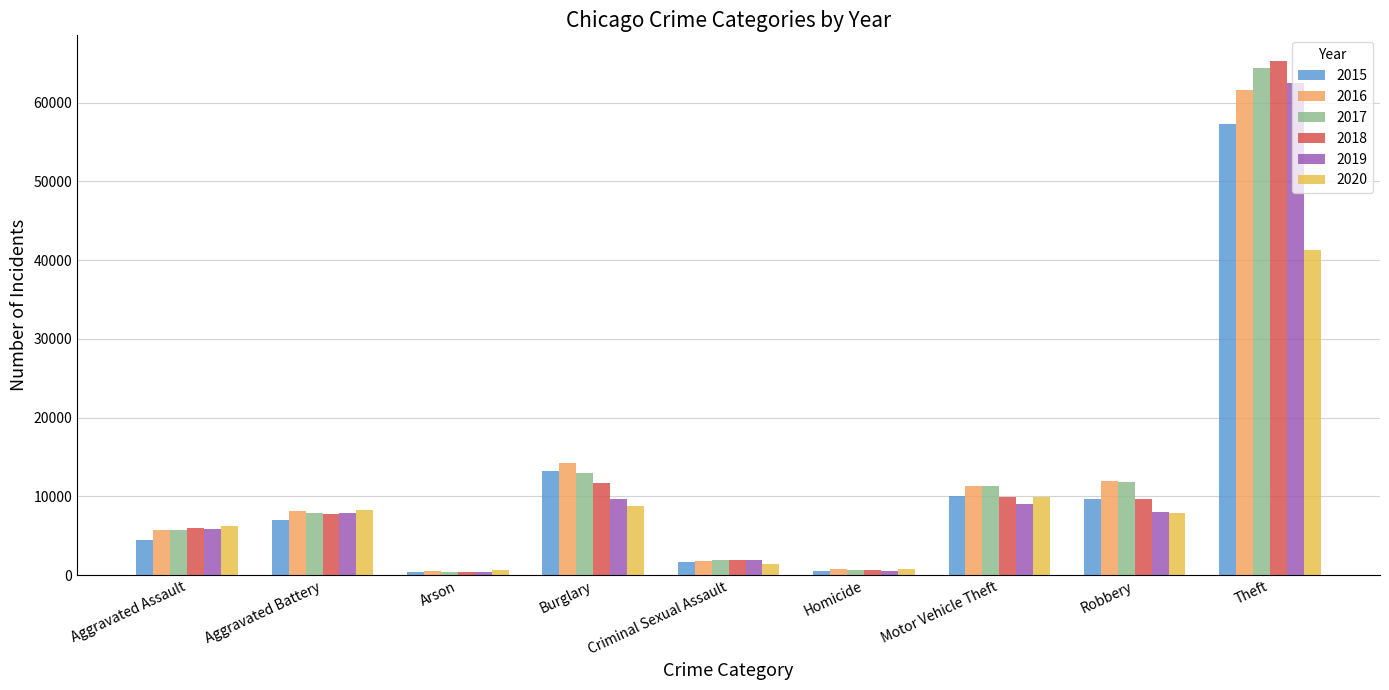

What is the highest value of the 2017 series?

64380